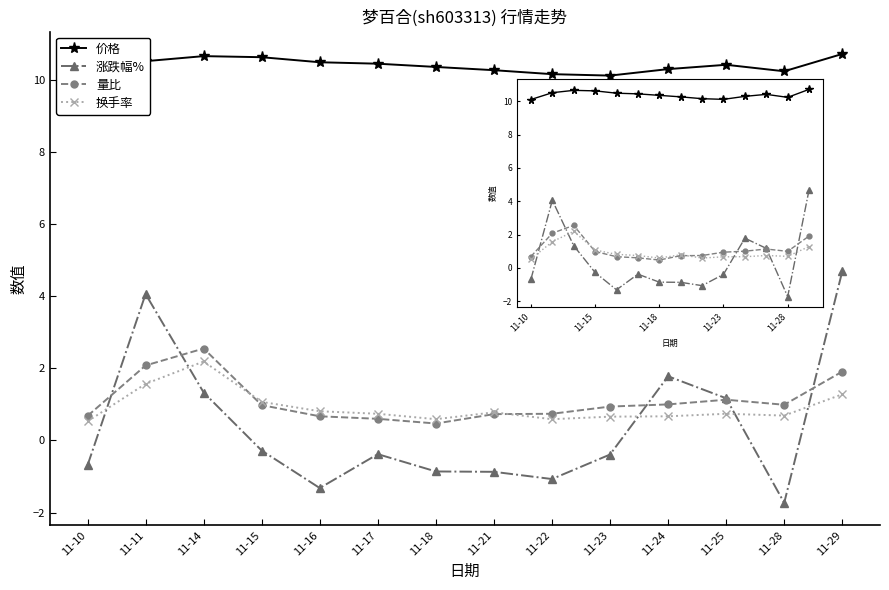

Reading left to right, transcribe all the data shown in this chart.

价格: 10.1	10.5	10.7	10.6	10.5	10.4	10.4	10.3	10.2	10.1	10.3	10.4	10.2	10.7
涨跌幅%: -0.7	4.1	1.3	-0.3	-1.3	-0.4	-0.9	-0.9	-1.1	-0.4	1.8	1.2	-1.7	4.7
量比: 0.7	2.1	2.5	1.0	0.7	0.6	0.5	0.7	0.7	0.9	1.0	1.1	1.0	1.9
换手率: 0.5	1.6	2.2	1.1	0.8	0.7	0.6	0.8	0.6	0.7	0.7	0.7	0.7	1.3